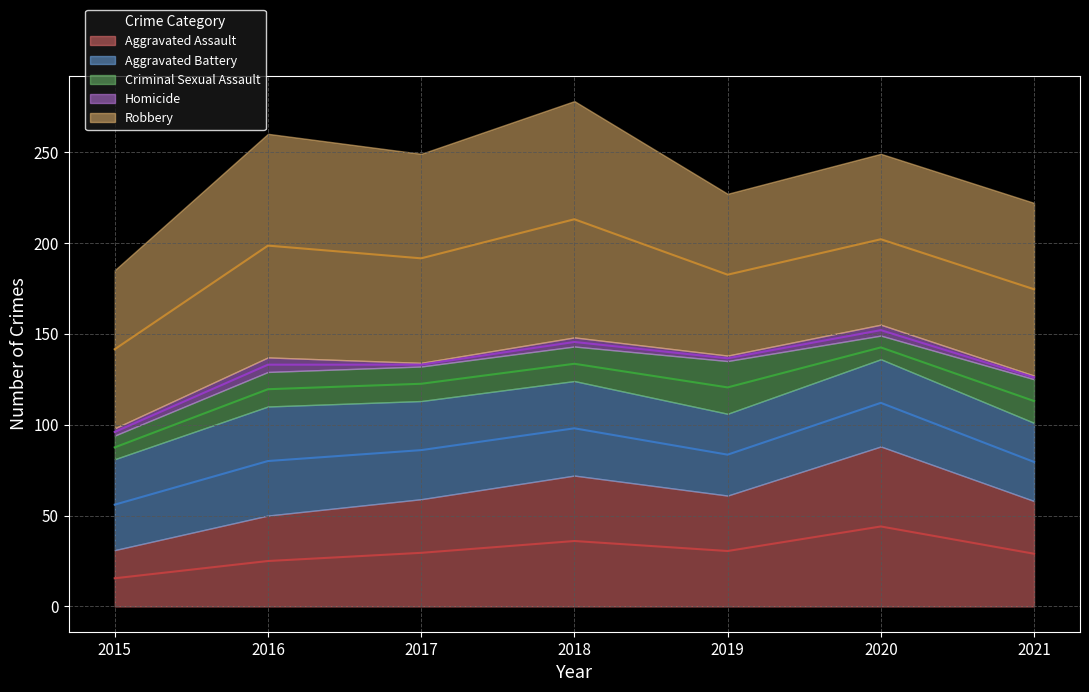

Does the chart have visible grid lines?

Yes